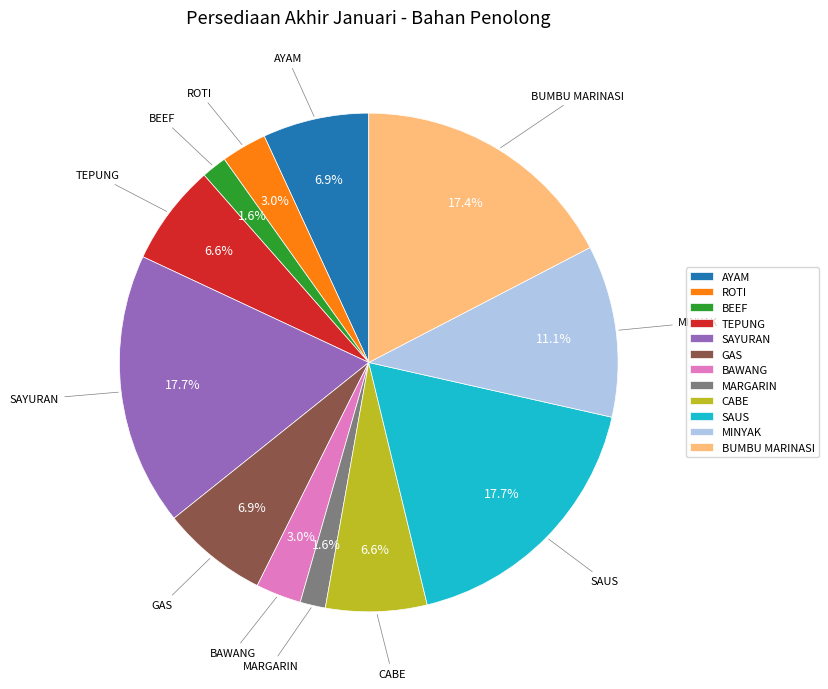

To the nearest percent, what is the difference between the largest and smallest slice percentages?

16%